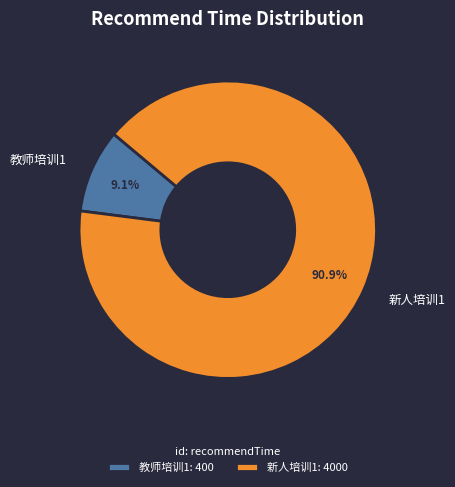

Between 教师培训1 and 新人培训1, which is larger?

新人培训1